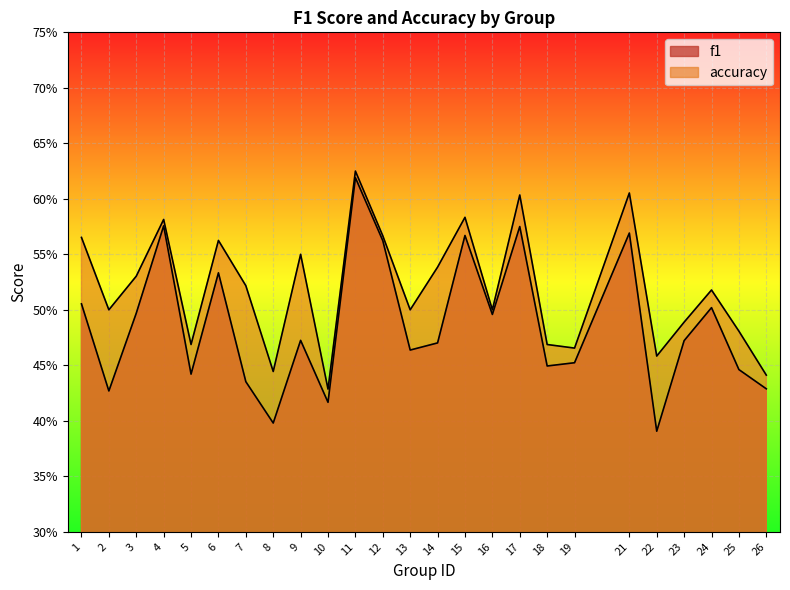

What is the smallest value displayed?

0.4